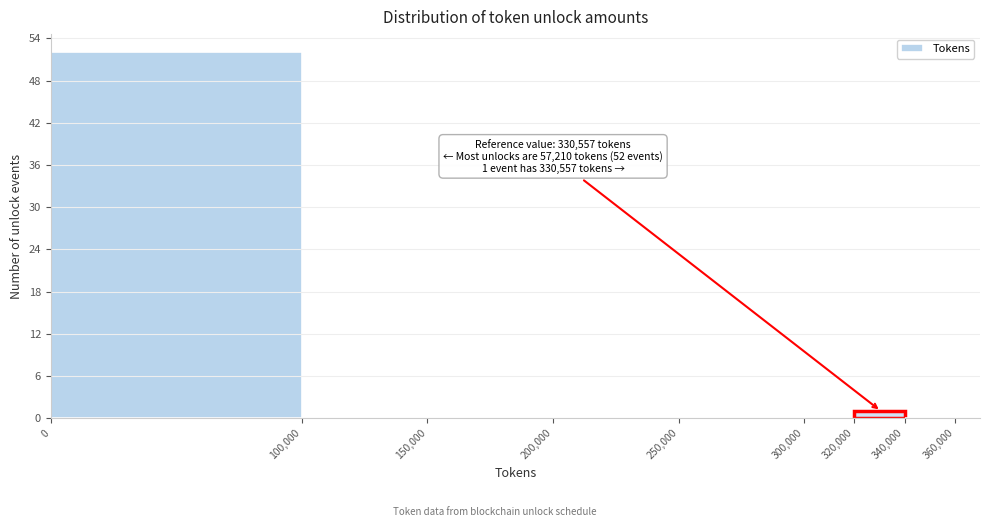

Over which range of the x-axis is the bar tallest?

0 to 100,000